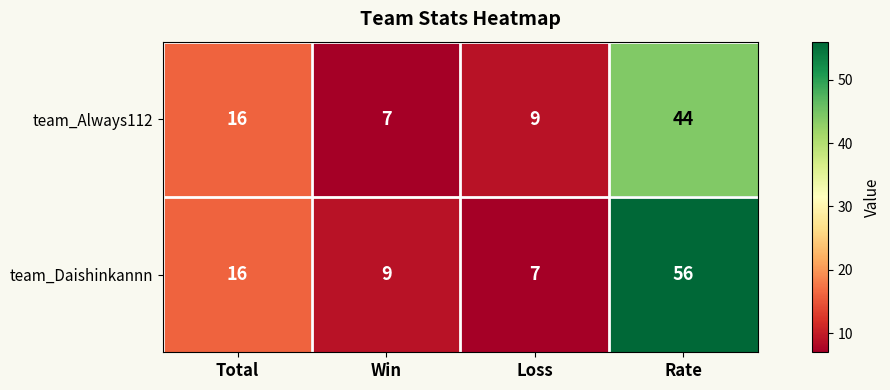

Reading left to right, transcribe all the data shown in this chart.

team_Always112: Total=16	Win=7	Loss=9	Rate=44
team_Daishinkannn: Total=16	Win=9	Loss=7	Rate=56